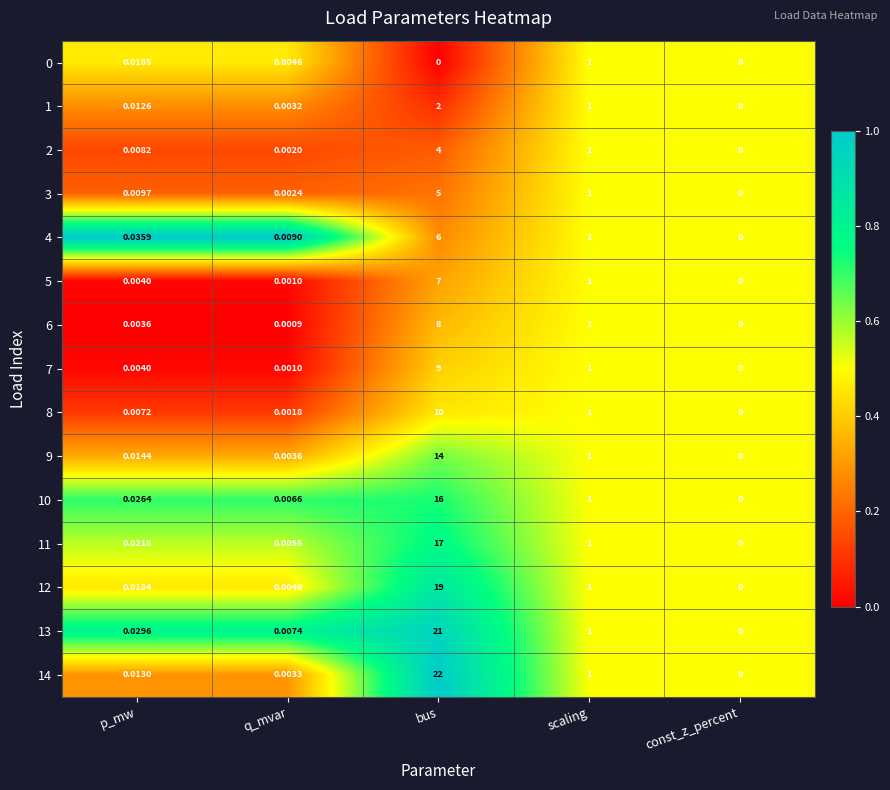

What is the total value across all series at p_mw?

0.2